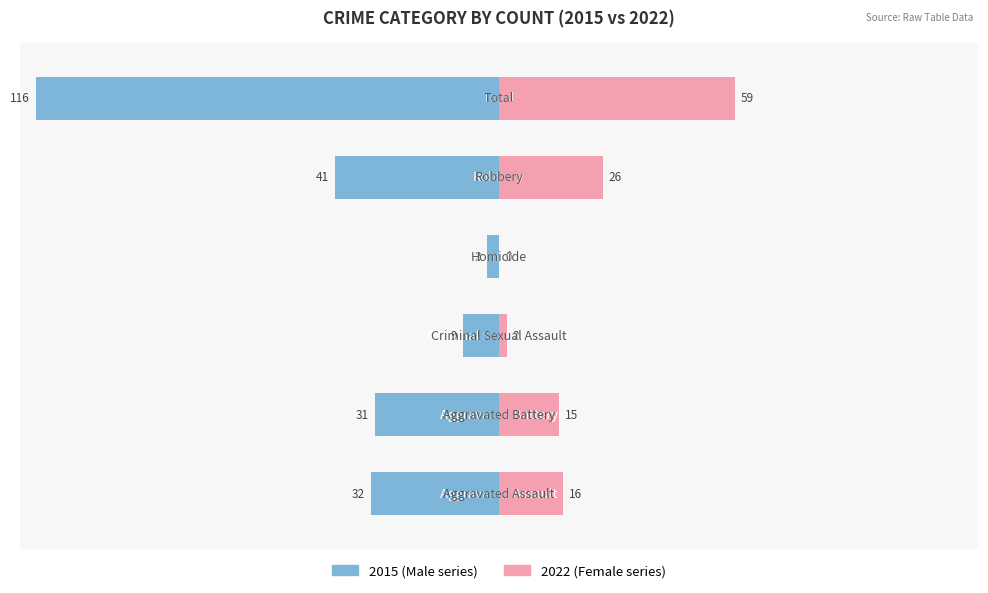

What are all the series names shown in the legend?

Male, Female